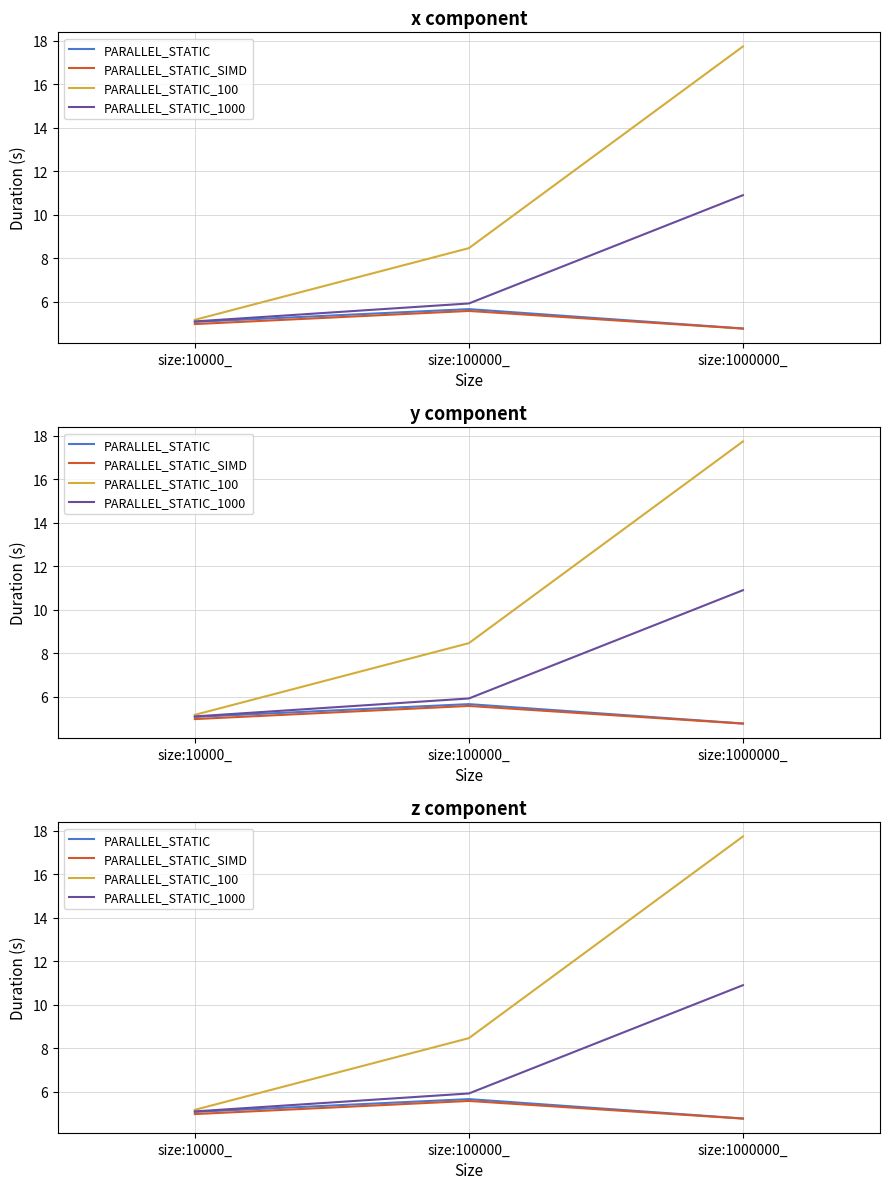

Reading left to right, what are all the values shown in this chart?

PARALLEL_STATIC: size:10000_=5.1	size:100000_=5.7	size:1000000_=4.8
PARALLEL_STATIC_SIMD: size:10000_=5.0	size:100000_=5.6	size:1000000_=4.8
PARALLEL_STATIC_100: size:10000_=5.2	size:100000_=8.5	size:1000000_=17.7
PARALLEL_STATIC_1000: size:10000_=5.1	size:100000_=5.9	size:1000000_=10.9